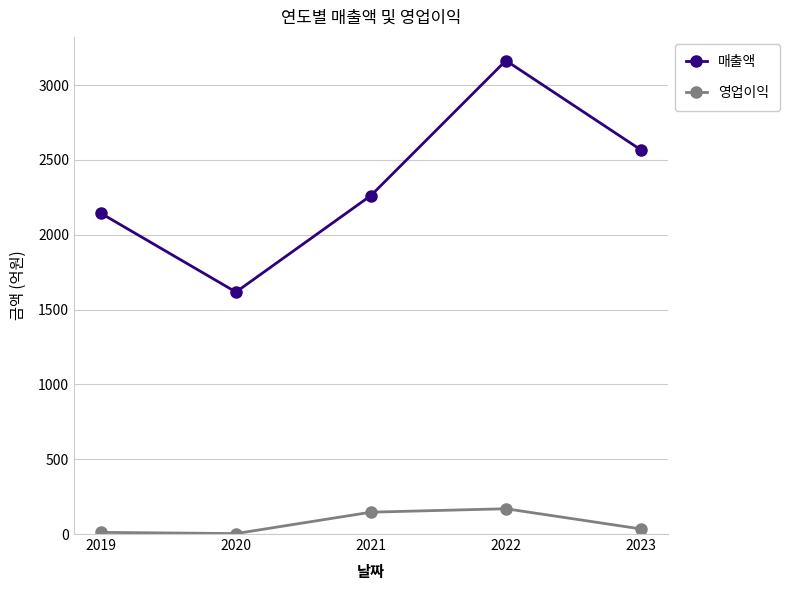

Count the number of categories in the chart.

5